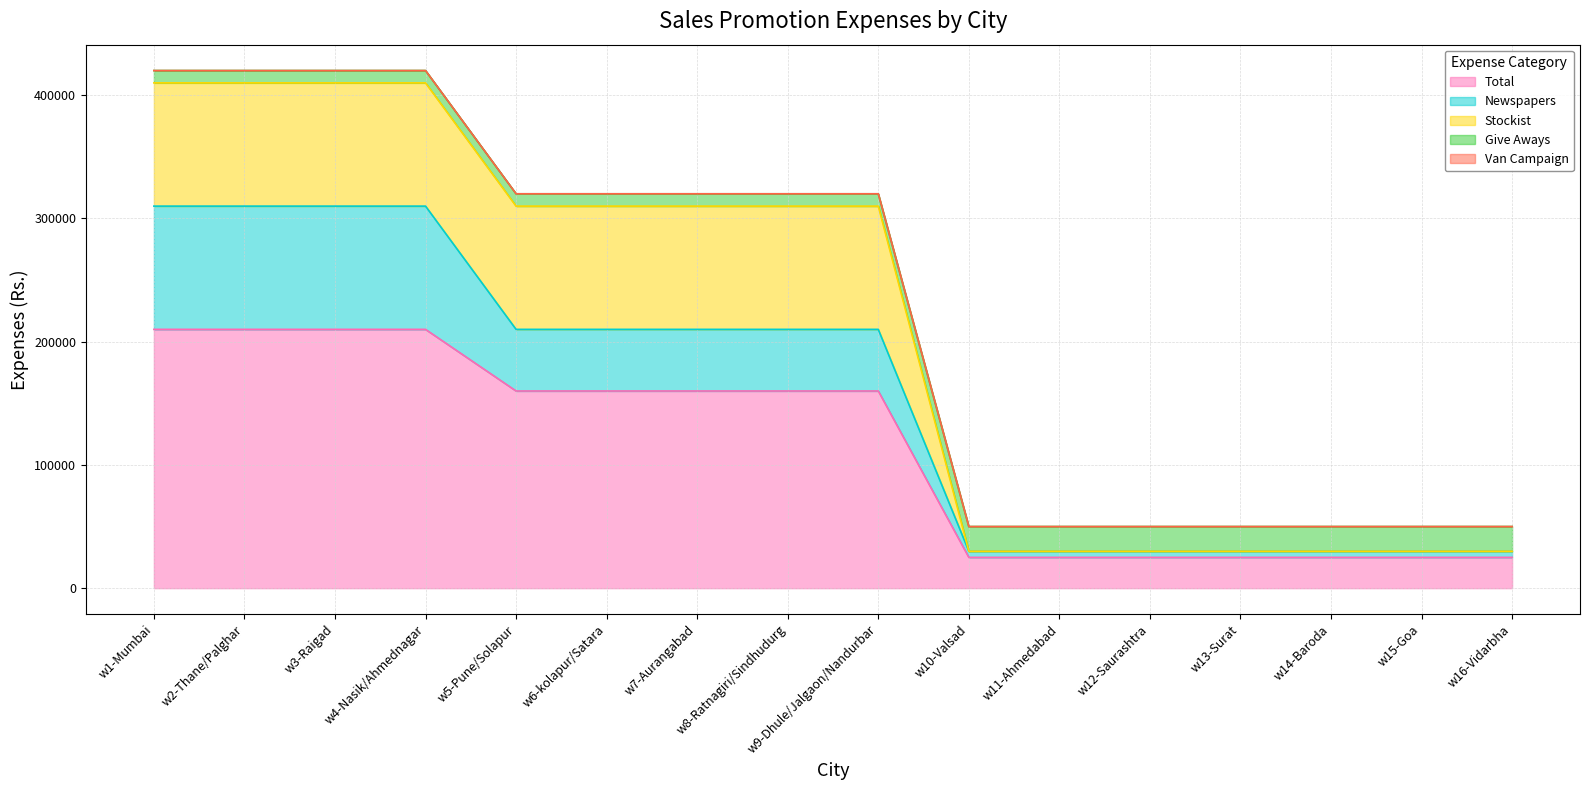

Reading right to left, extract all data points from this chart.

Total: 25000	25000	25000	25000	25000	25000	25000	160000	160000	160000	160000	160000	210000	210000	210000	210000
Newspapers: 5000	5000	5000	5000	5000	5000	5000	50000	50000	50000	50000	50000	100000	100000	100000	100000
Stockist: 0	0	0	0	0	0	0	100000	100000	100000	100000	100000	100000	100000	100000	100000
Give Aways: 20000	20000	20000	20000	20000	20000	20000	10000	10000	10000	10000	10000	10000	10000	10000	10000
Van Campaign: 0	0	0	0	0	0	0	0	0	0	0	0	0	0	0	0